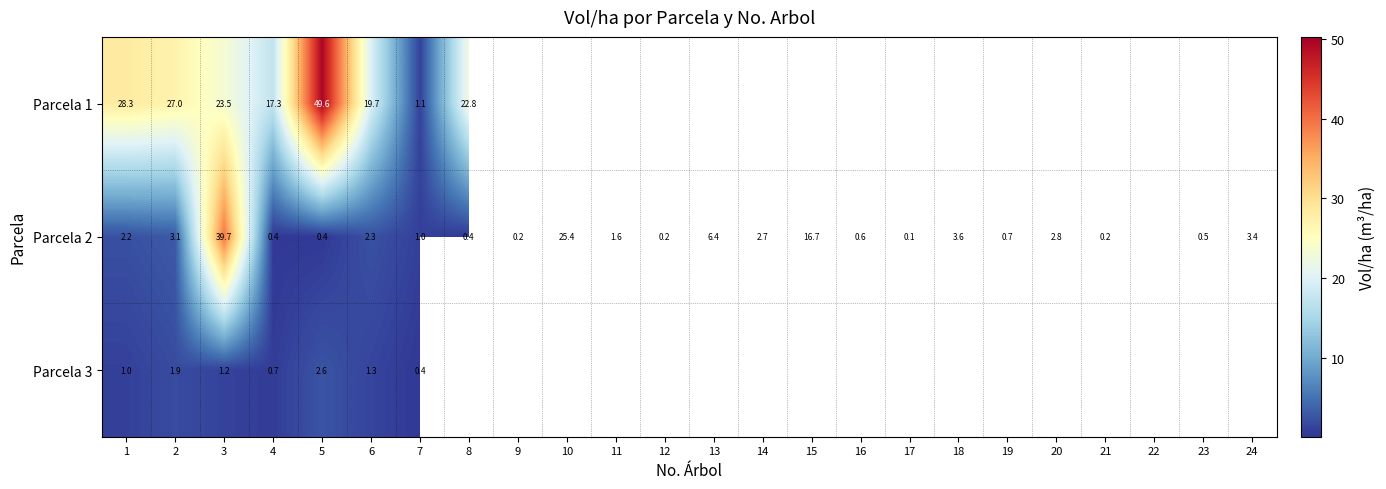

Where does the Parcela 2 series first go above 2?

1